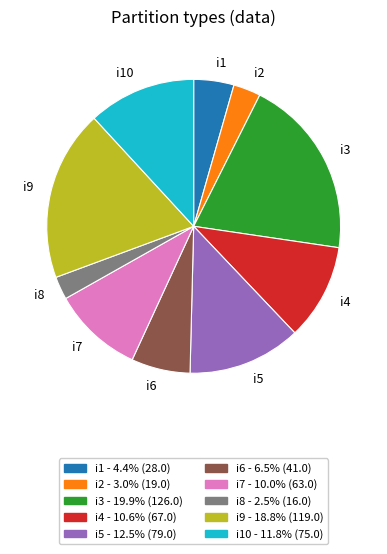

Which slice is the largest?

i3